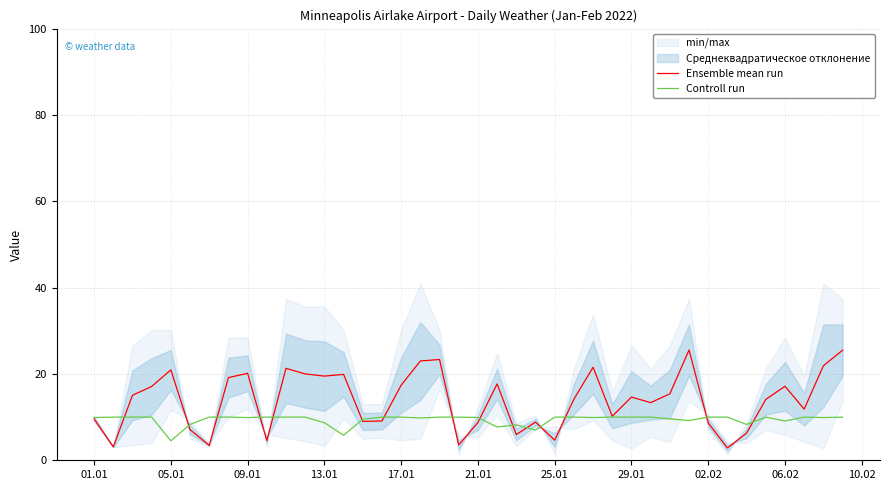

How many intersections are there between Controll run and Ensemble mean run?

15